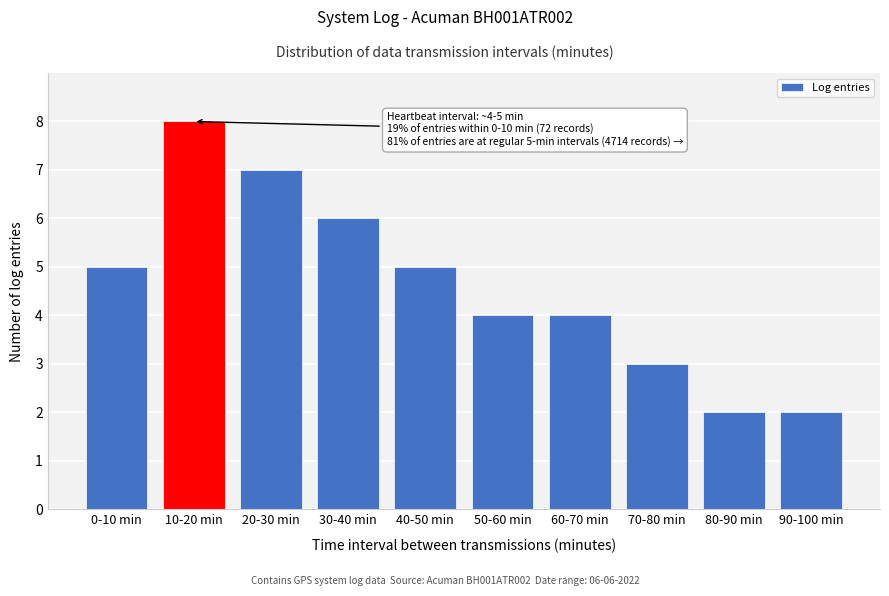

Reading left to right, list all the values displayed in this chart.

5	8	7	6	5	4	4	3	2	2